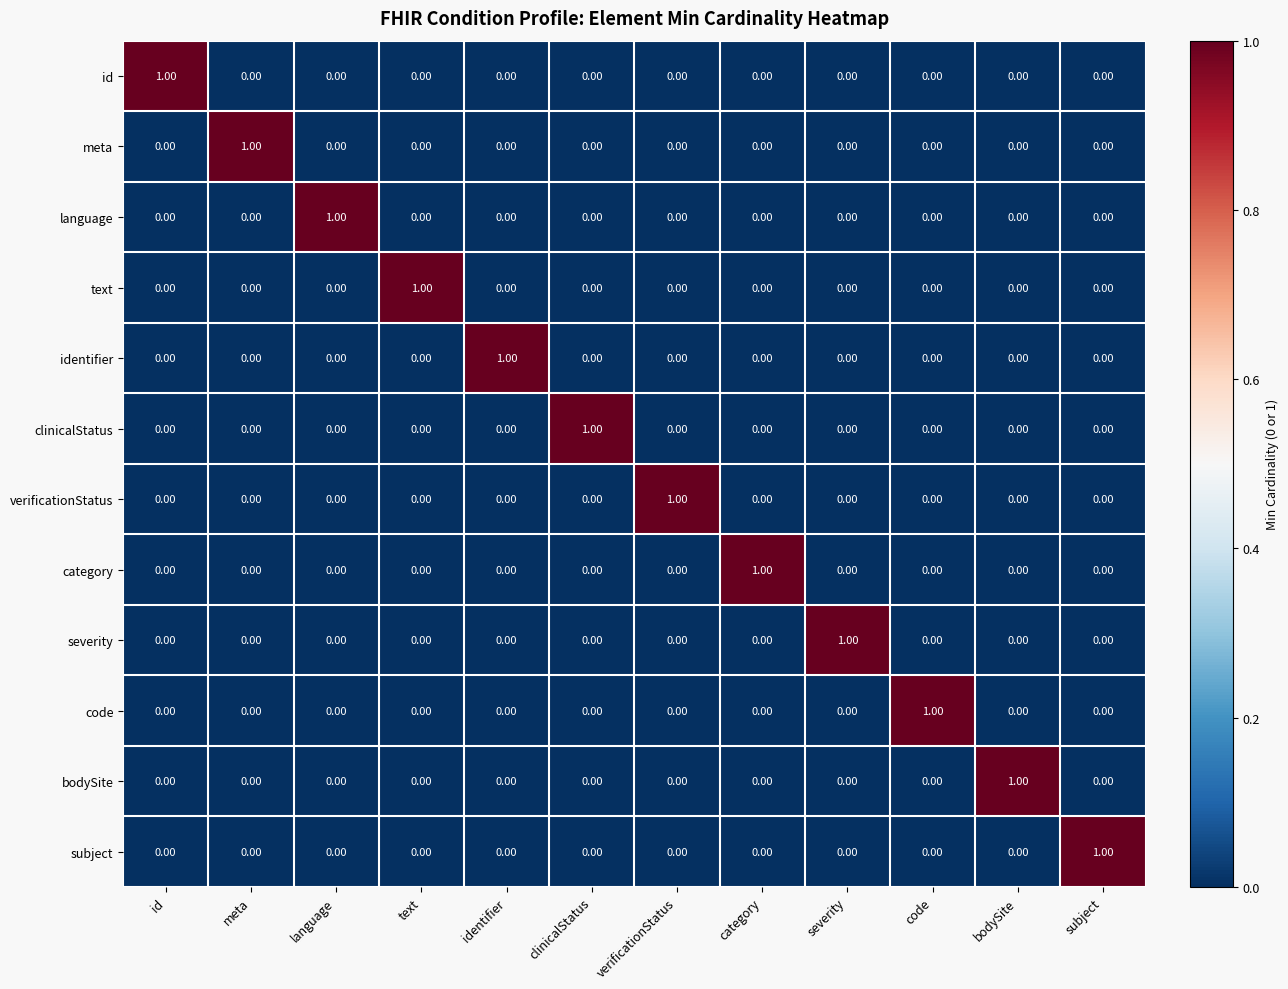

Which category has the highest value in the language series?

language